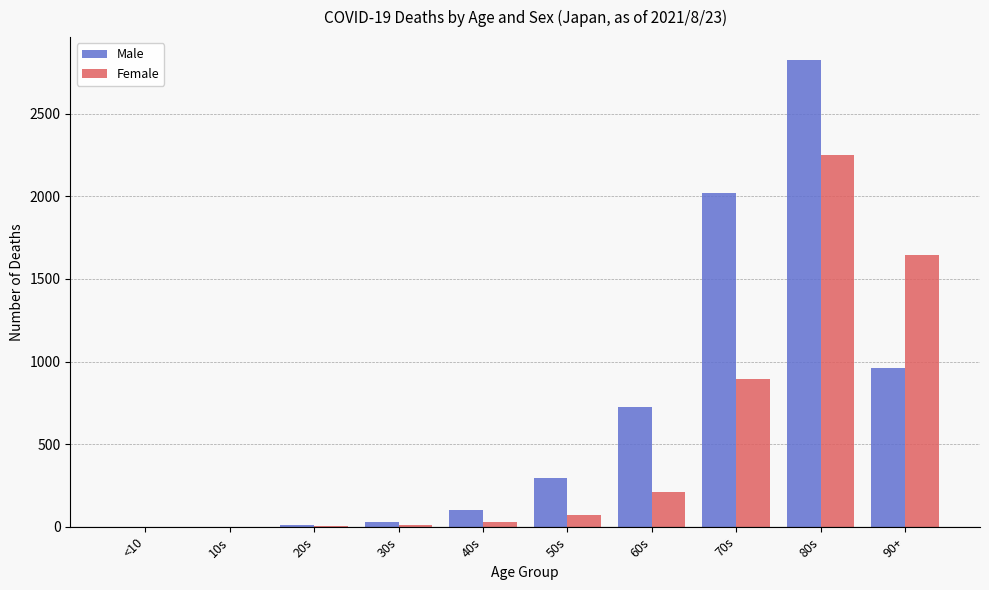

What are all the series names shown in the legend?

Male, Female